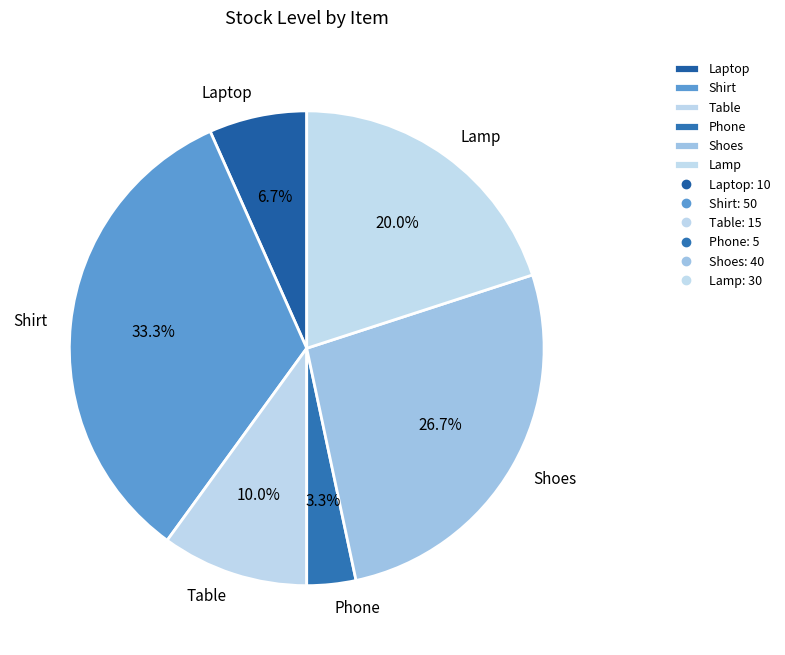

To the nearest percent, what percentage of the pie is Shoes?

27%